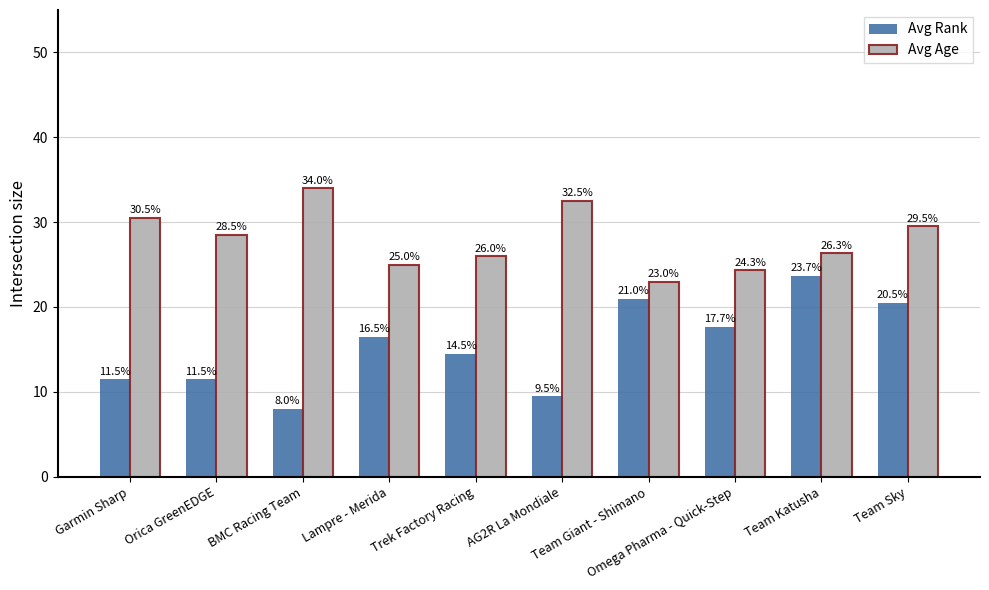

What is the difference between the maximum and minimum values in the Avg Rank series?

15.7